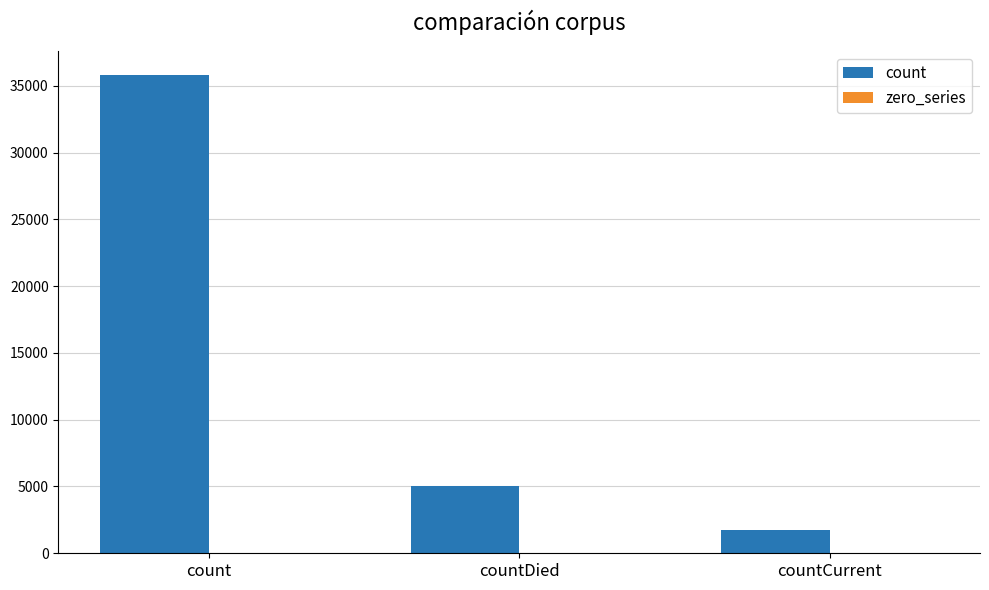

Rank the categories by value from highest to lowest.

count, countDied, countCurrent